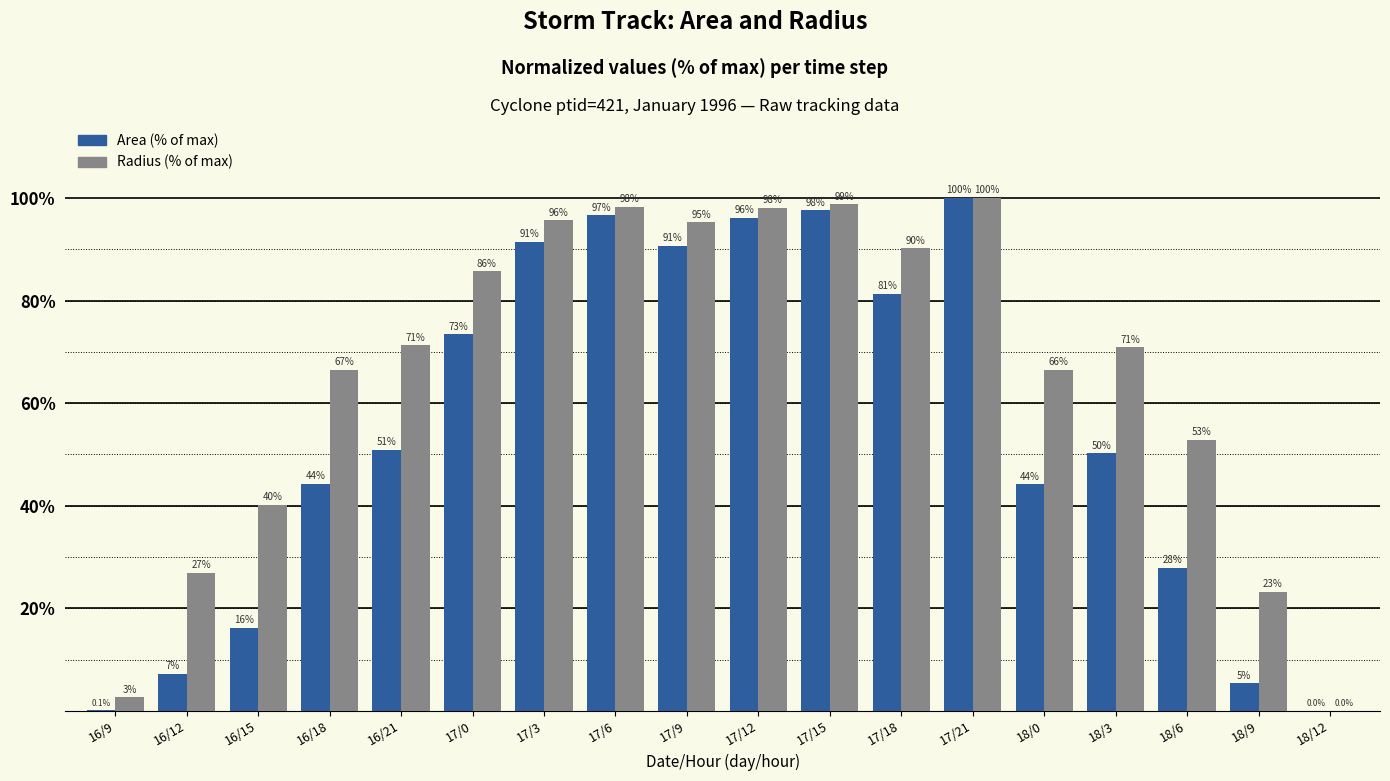

What is the sum of the Area (% of max) values at 16/12 and 16/9?

7.3